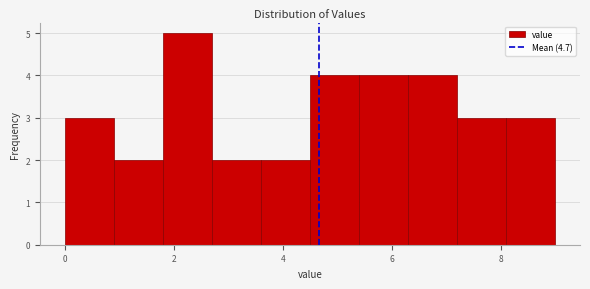

Reading left to right, transcribe this chart: for each bar, give the range it covers on the x-axis and its height. Neither the bar edges nor the heights are printed on the chart, so give them approximately, as read against the axes.

0.0 to 0.9: 3
0.9 to 1.8: 2
1.8 to 2.7: 5
2.7 to 3.6: 2
3.6 to 4.5: 2
4.5 to 5.4: 4
5.4 to 6.3: 4
6.3 to 7.2: 4
7.2 to 8.1: 3
8.1 to 9.0: 3